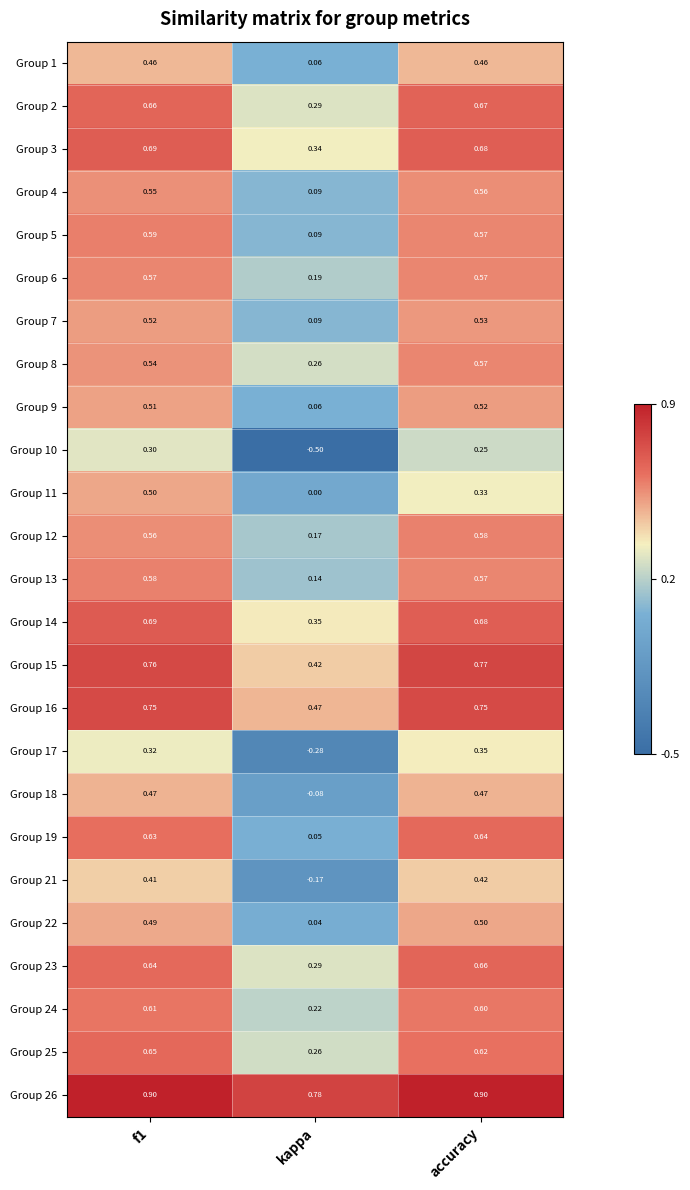

At which label does Group 19 reach its peak?

accuracy